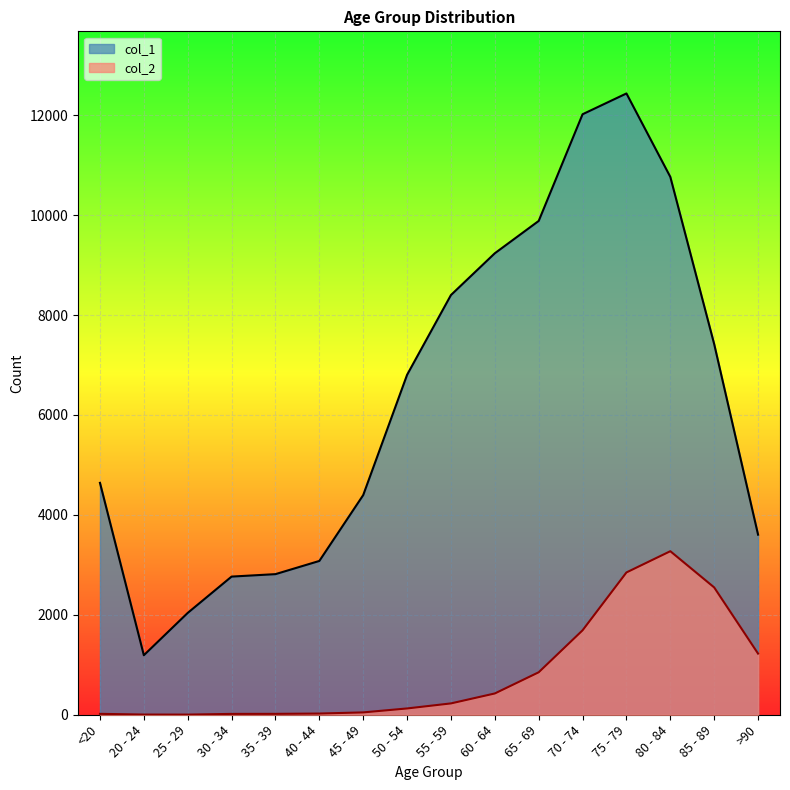

In col_1, how many points are lower than both neighbors (excluding endpoints)?

1